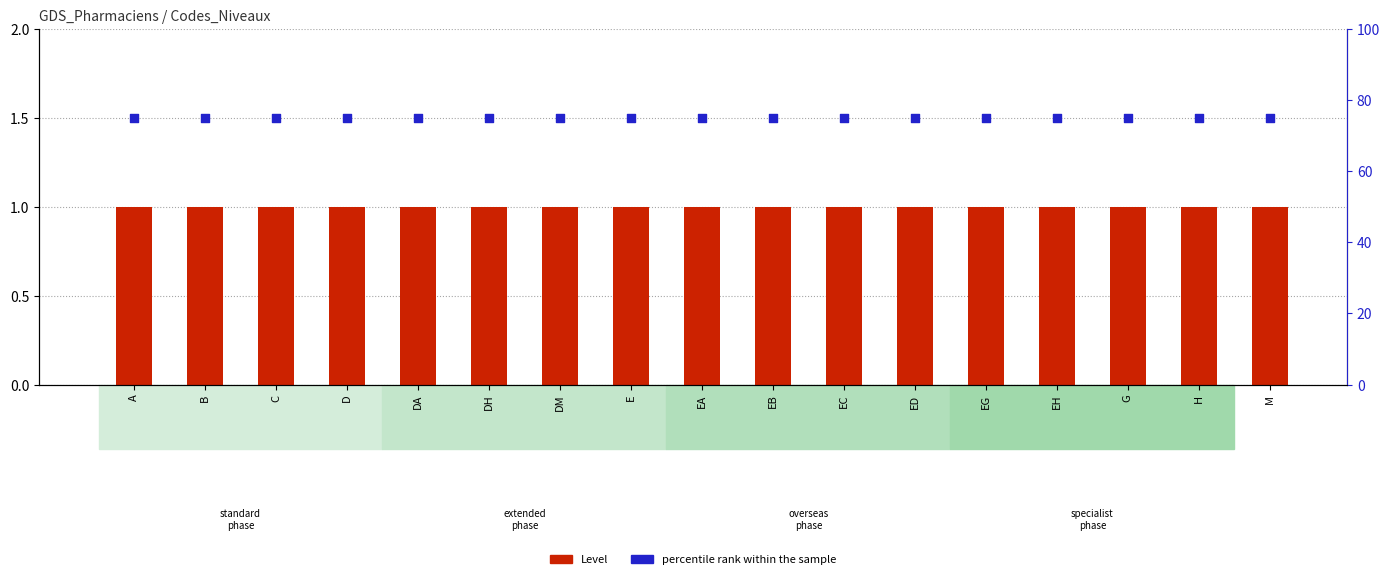

Is the value of Level at EA greater than the value of percentile rank within the sample at C?

No